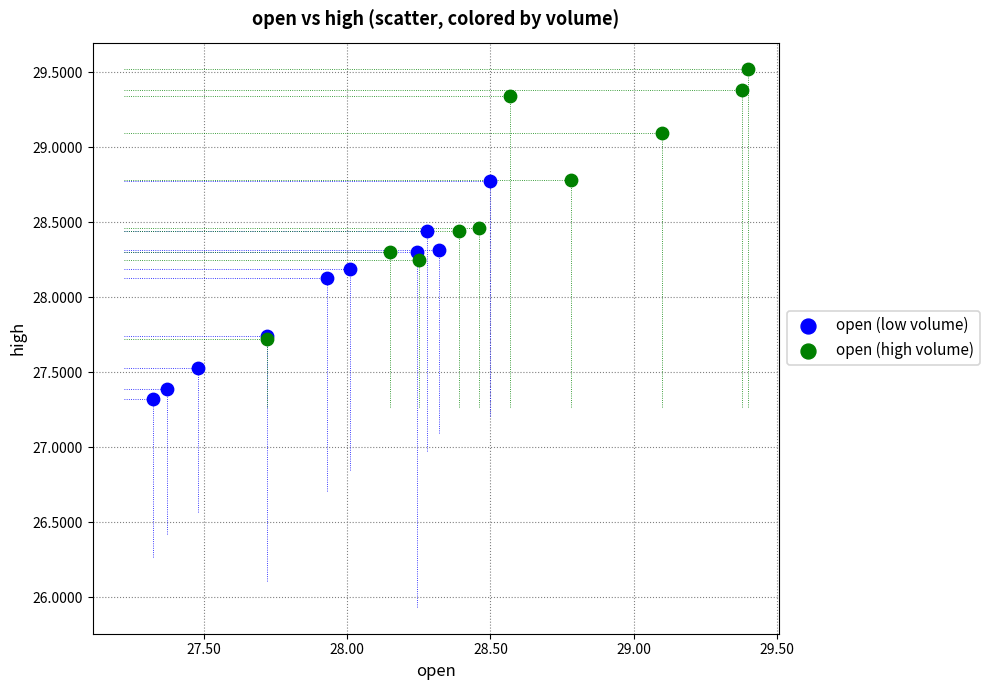

Which series has the widest spread of Y values?

open (high volume)